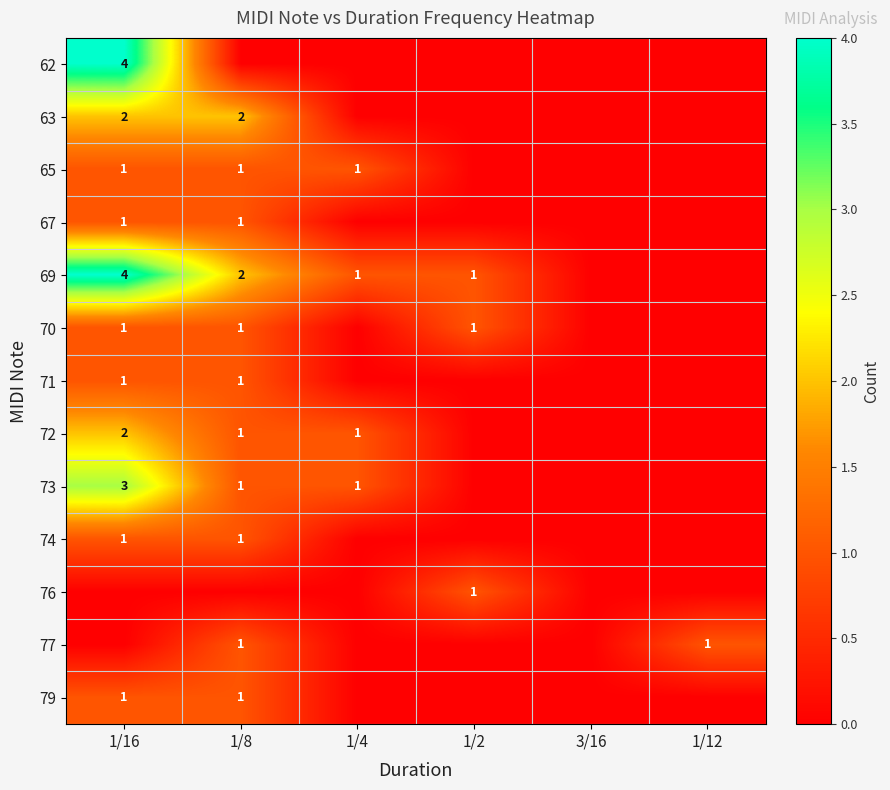

Is it true that 70 equals 1 at 1/8?

True